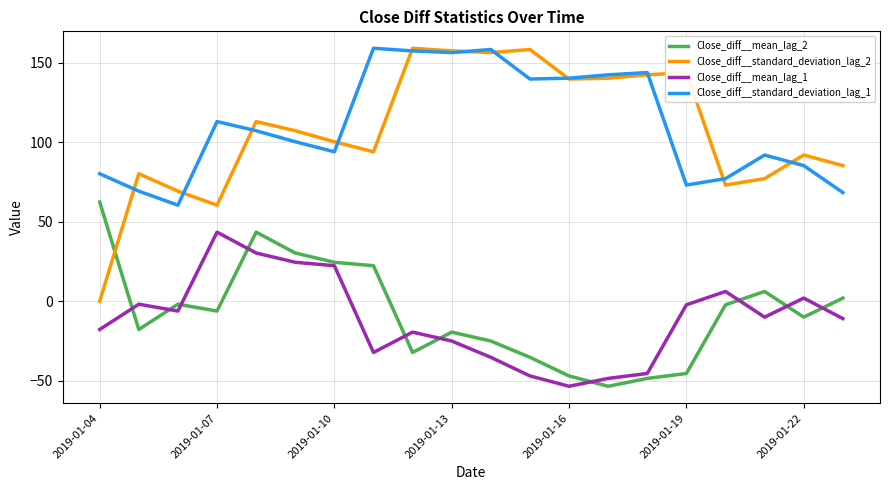

True or false: Close_diff__mean_lag_2 has more than 0 points higher than both neighbors.

True